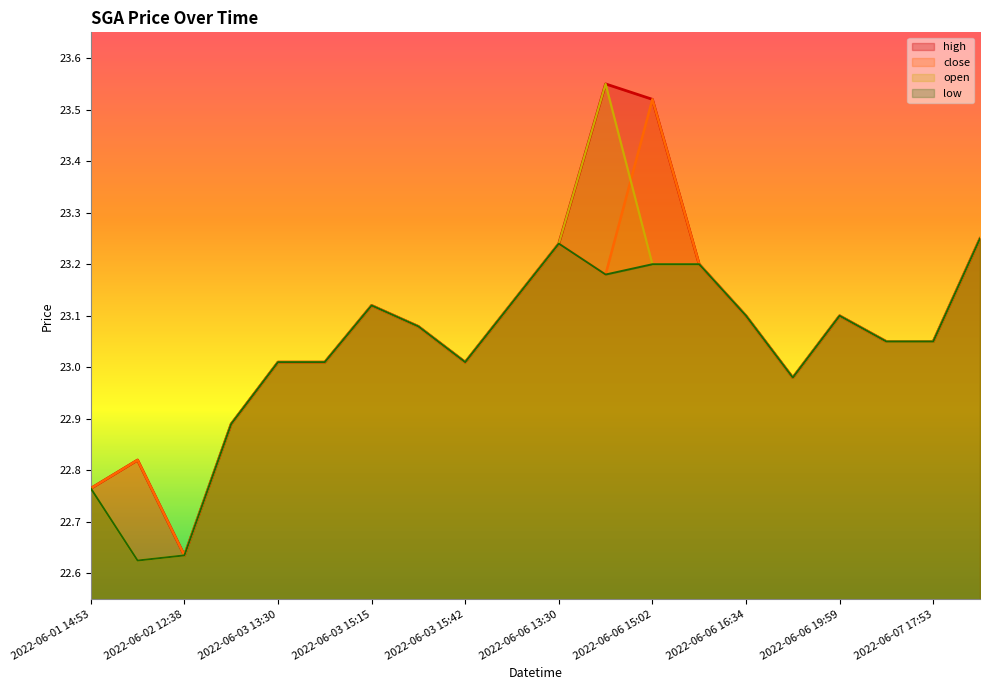

True or false: close and high intersect in this chart.

False